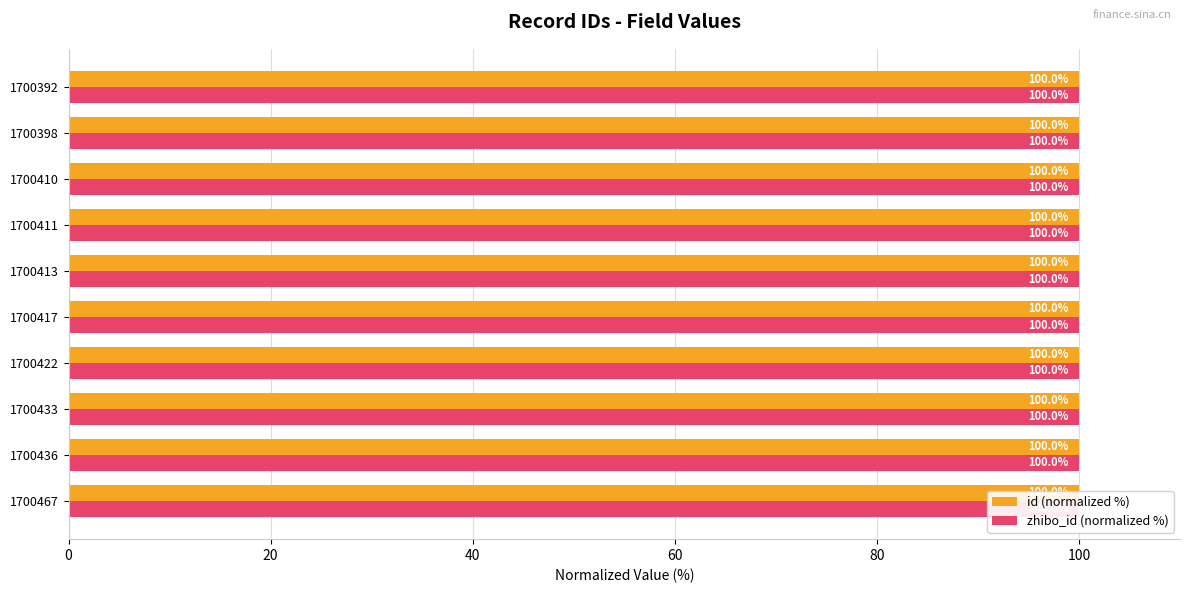

Rank the series by their average value, from lowest to highest.

zhibo_id (normalized %), id (normalized %)